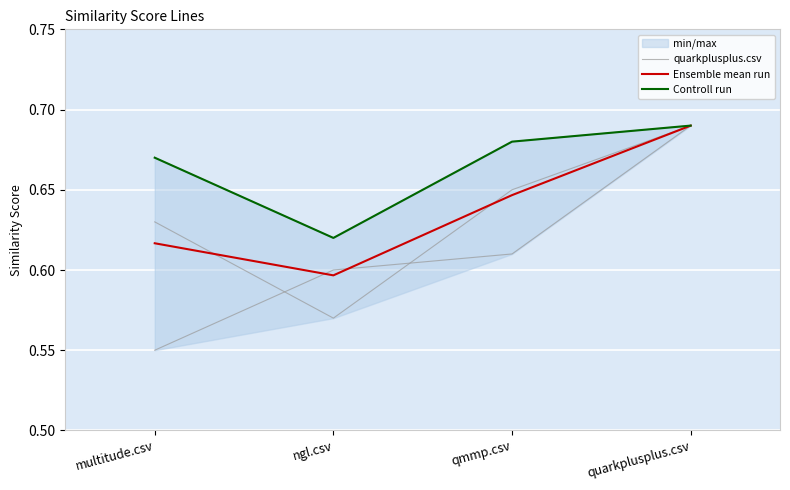

How many Ensemble mean run values are between 0 and 1?

4